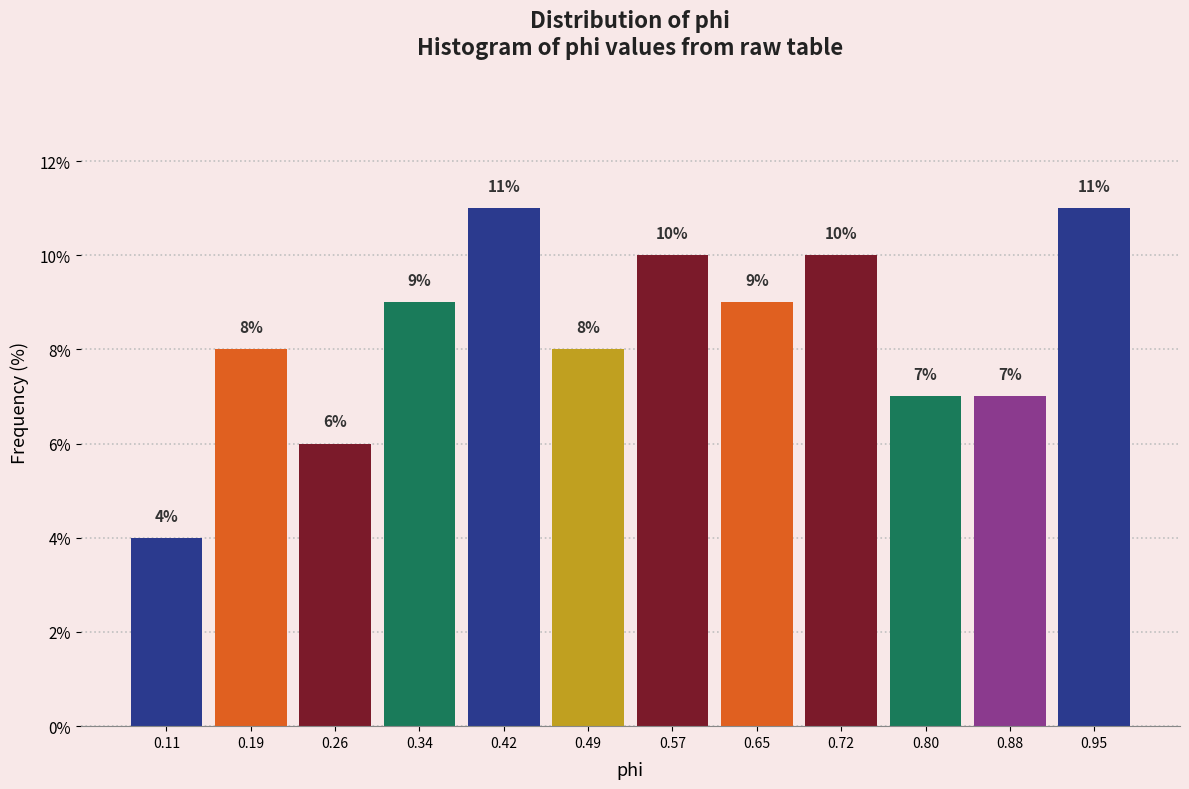

Reading left to right, transcribe this chart: for each bar, give the range it covers on the x-axis and its height. The bar edges are not printed on the chart, so give them approximately, as read against the axis.

0.07 to 0.15: 4
0.15 to 0.22: 8
0.22 to 0.30: 6
0.30 to 0.38: 9
0.38 to 0.45: 11
0.45 to 0.53: 8
0.53 to 0.61: 10
0.61 to 0.68: 9
0.68 to 0.76: 10
0.76 to 0.84: 7
0.84 to 0.92: 7
0.92 to 0.99: 11